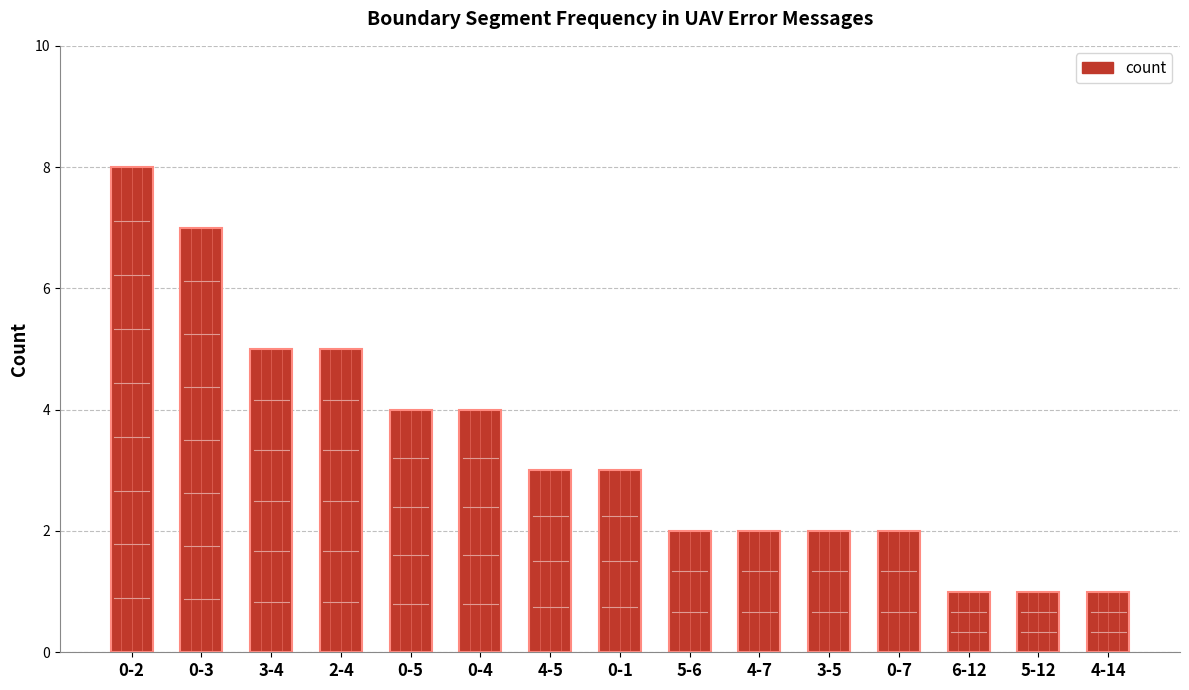

What is the sum of the values at 0-7 and 0-1?

5